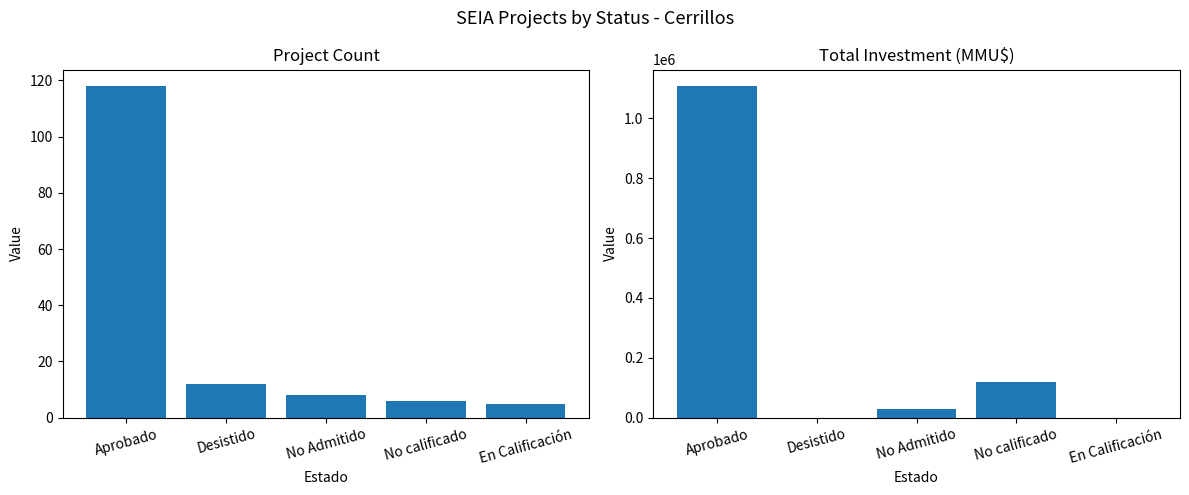

What is the label of the 5th bar from the right?

Aprobado